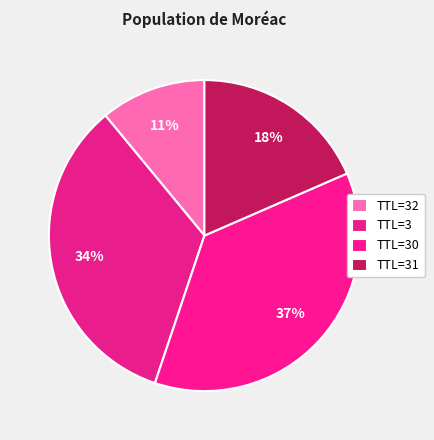

Count the number of slices in the pie.

4